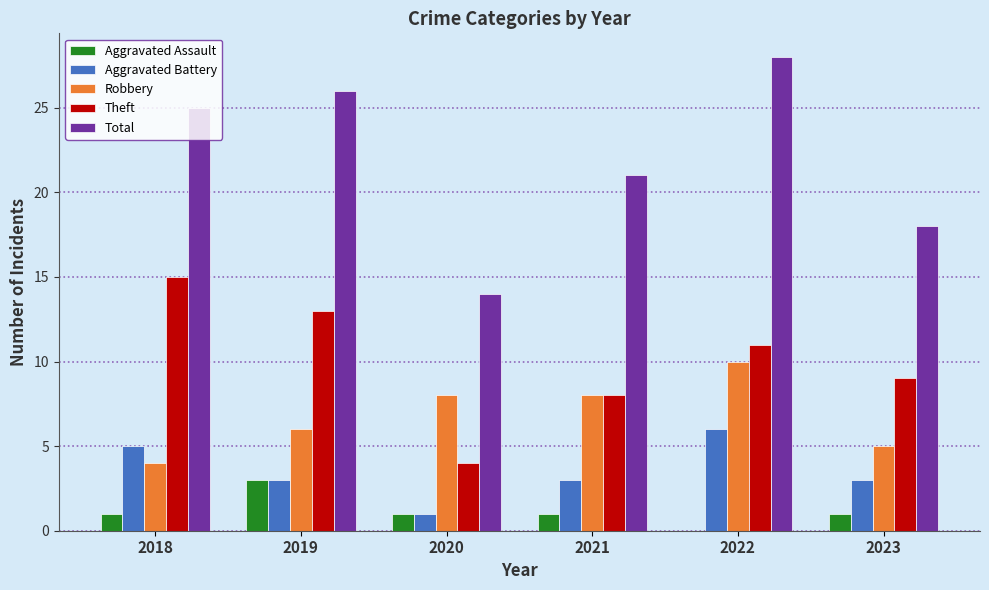

Is the value of Aggravated Battery at 2022 greater than the value of Total at 2018?

No